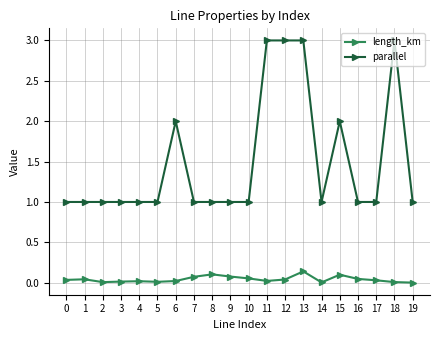

The length_km series shows 0.1 at 15. True or false?

True